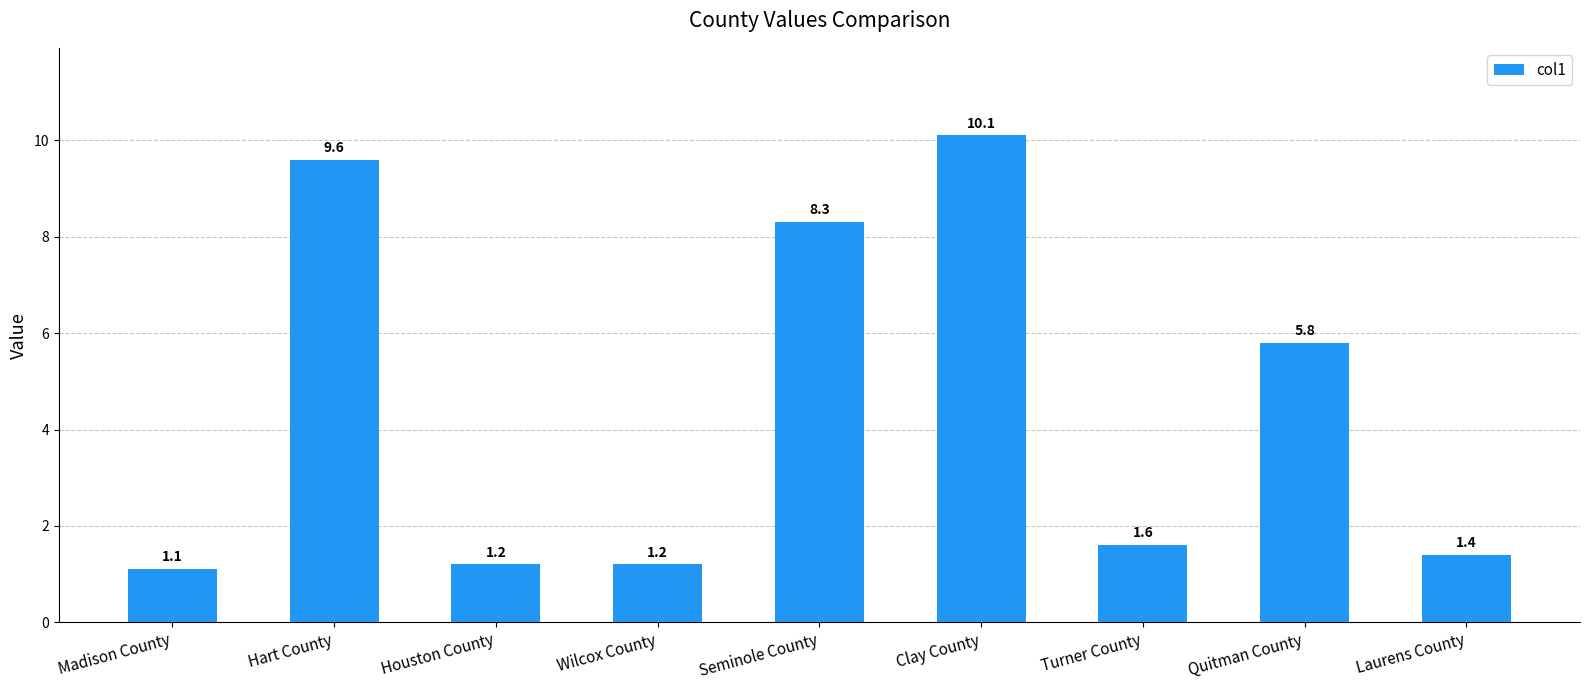

What is the difference between the values at Clay County and Houston County?

8.9